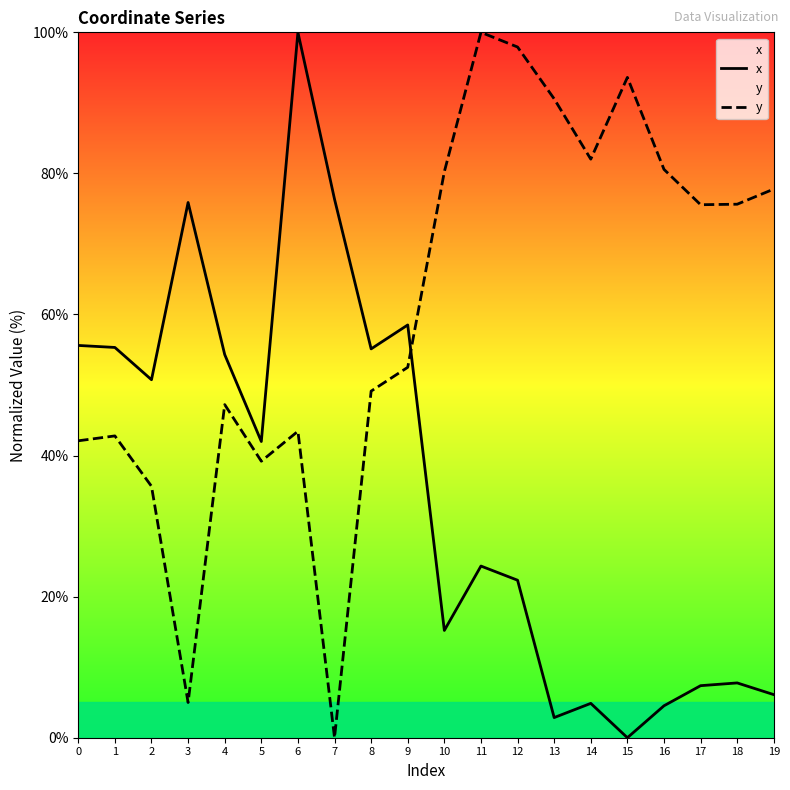

Rank the series by their maximum value, from lowest to highest.

x, y